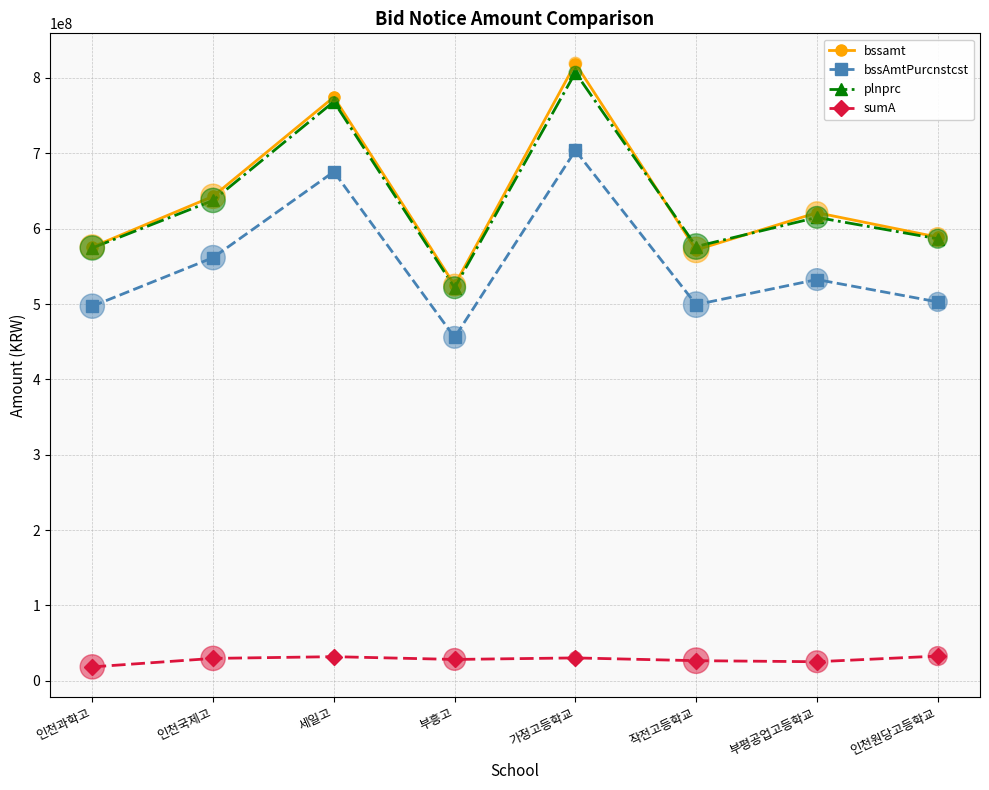

At which category is the sum across all series the highest?

가정고등학교